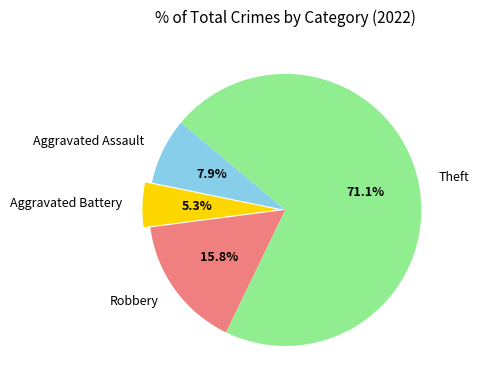

Which slice is the largest?

Theft